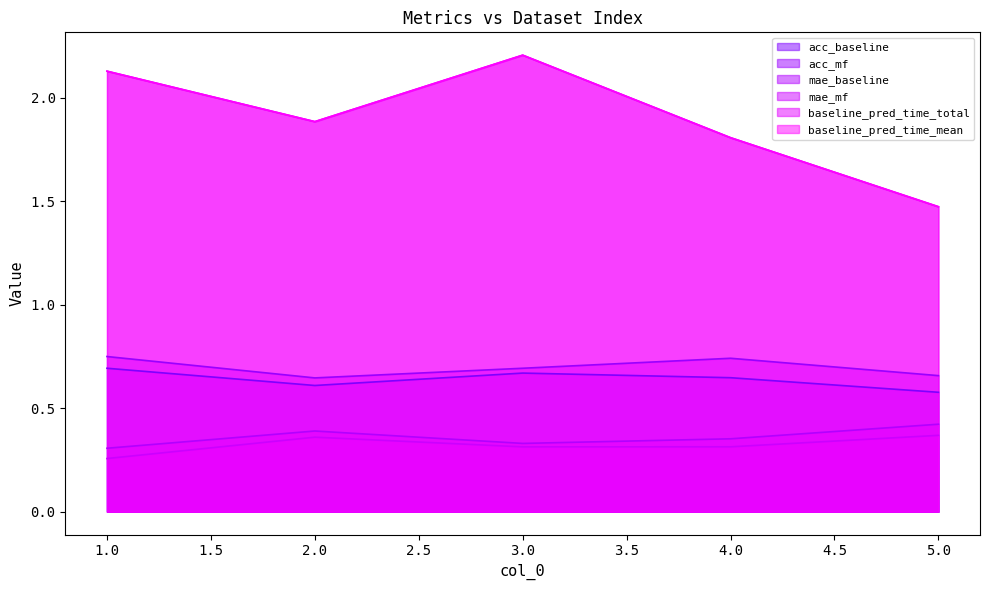

What is the difference between the highest and lowest values at 2?

1.5